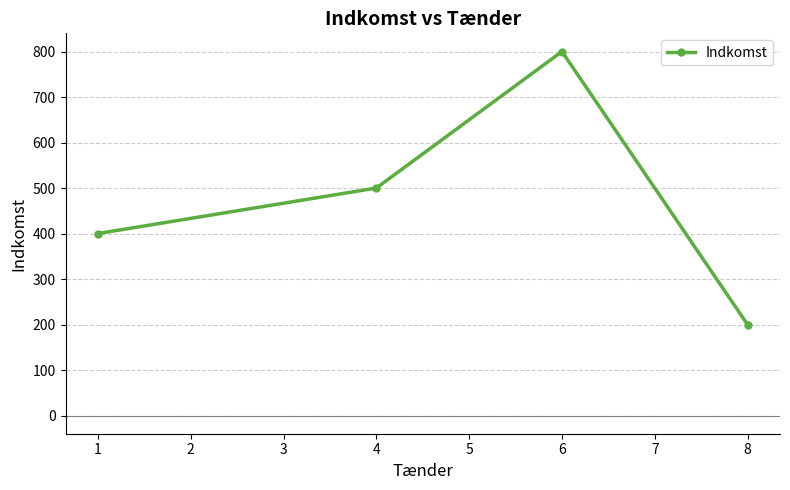

Reading right to left, list all the values displayed in this chart.

200	800	500	400